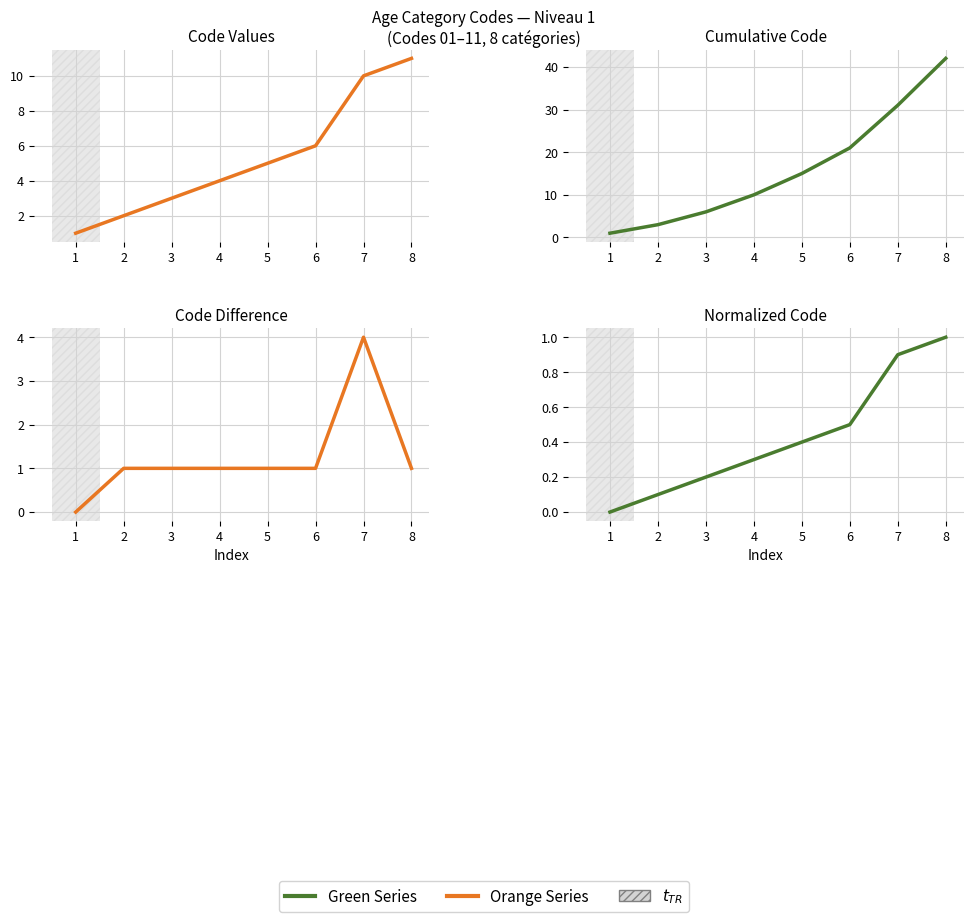

Does the chart display data point markers on the line(s)?

No